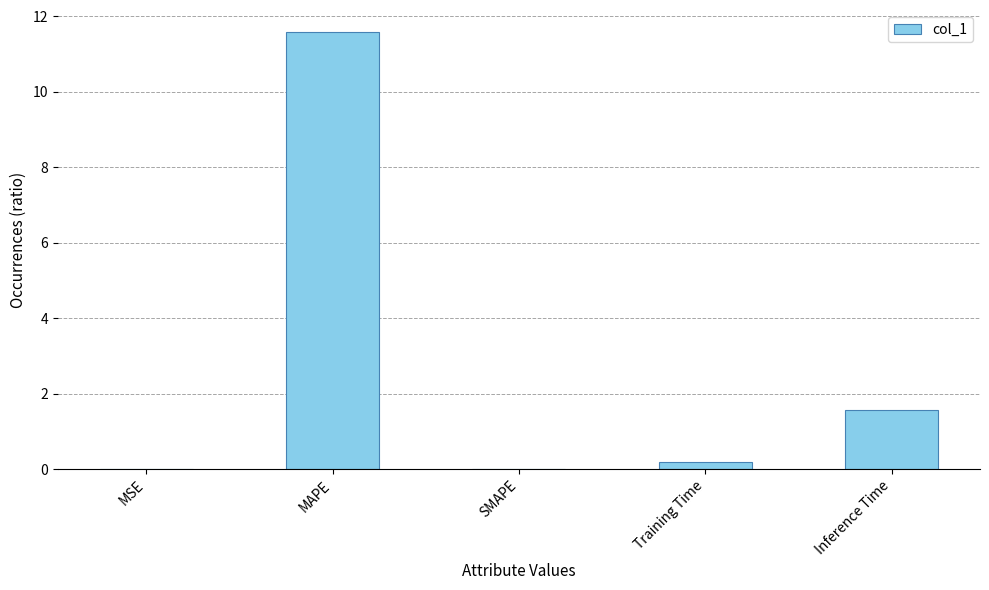

What is the maximum value shown in the chart?

11.6